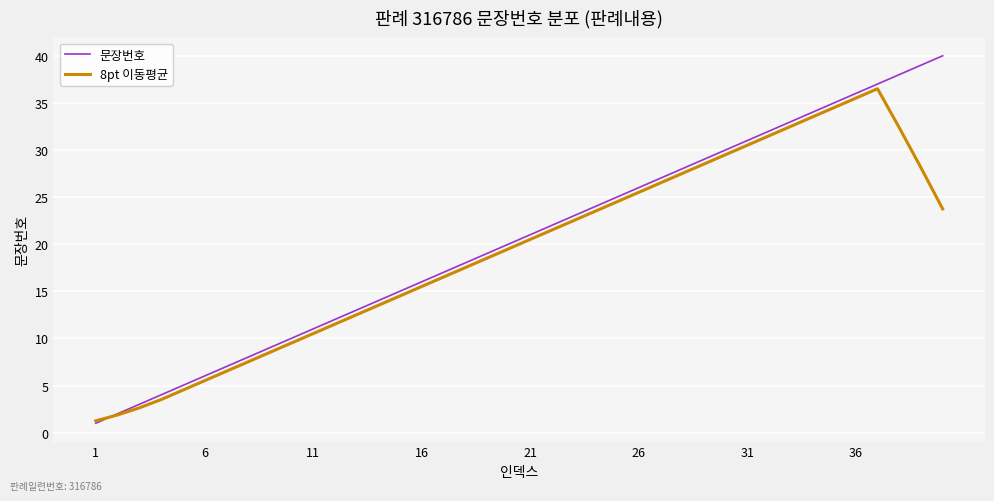

List the series in order of their peak value, highest first.

문장번호, 8pt 이동평균